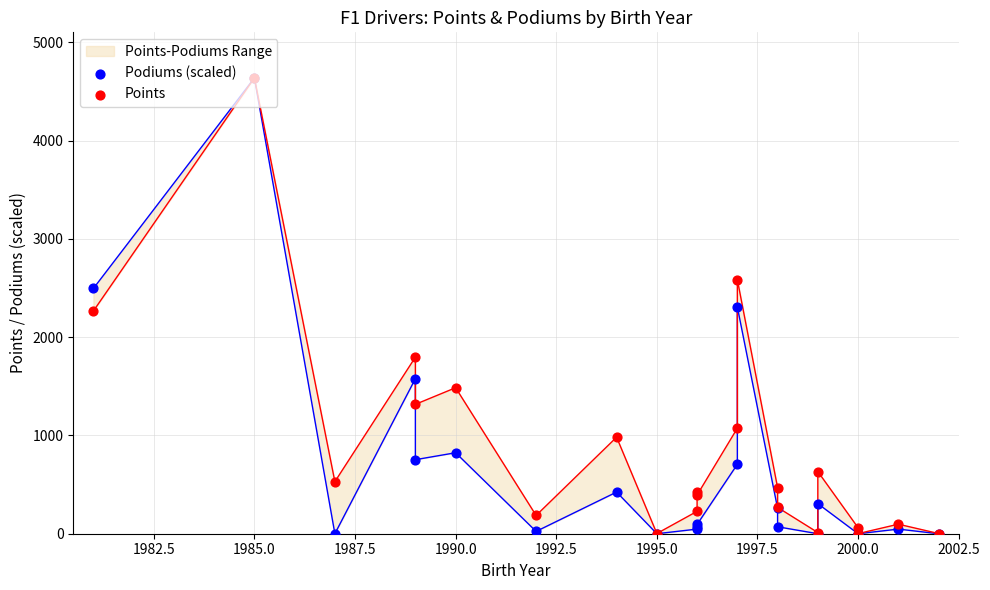

At how many categories does at least one series exceed 2592?

1